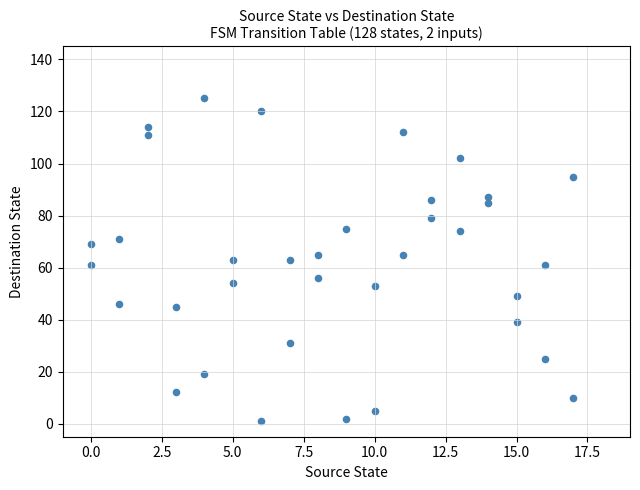

What is the range of Y values (max minus min)?

124